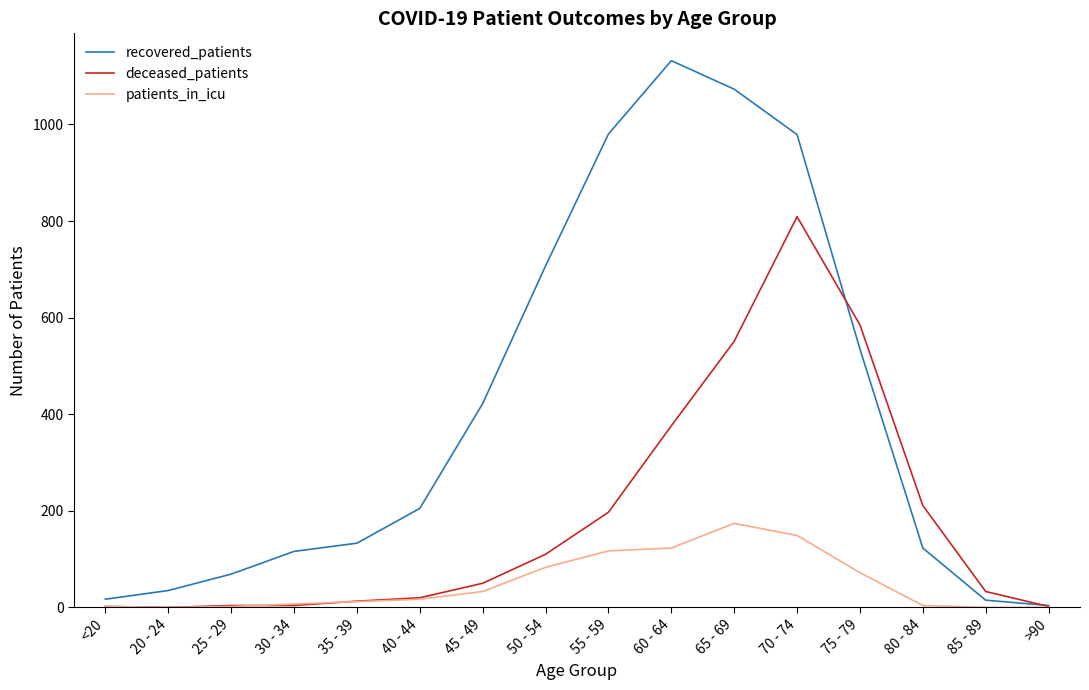

Which series has the largest total across all categories?

recovered_patients